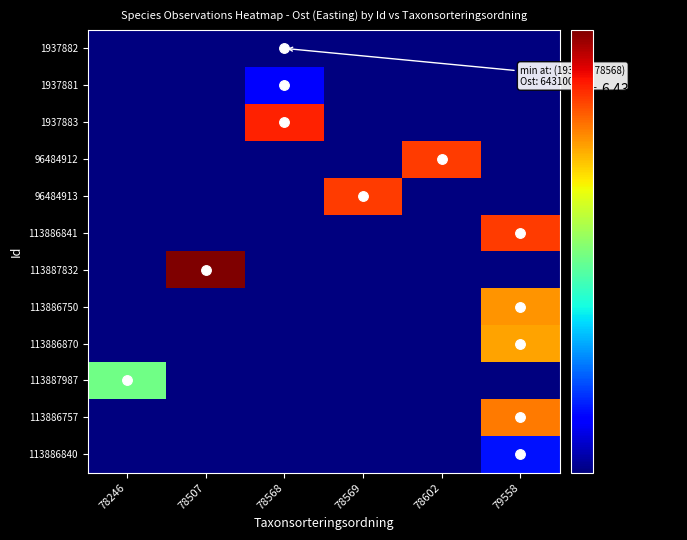

Which series has the largest total across all categories?

113887832